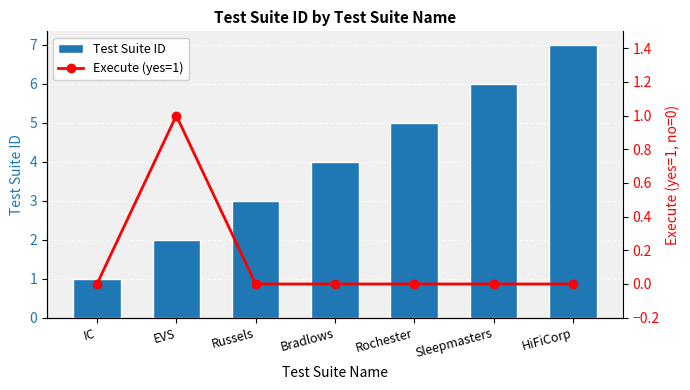

What is the sum of all Test Suite ID values?

28